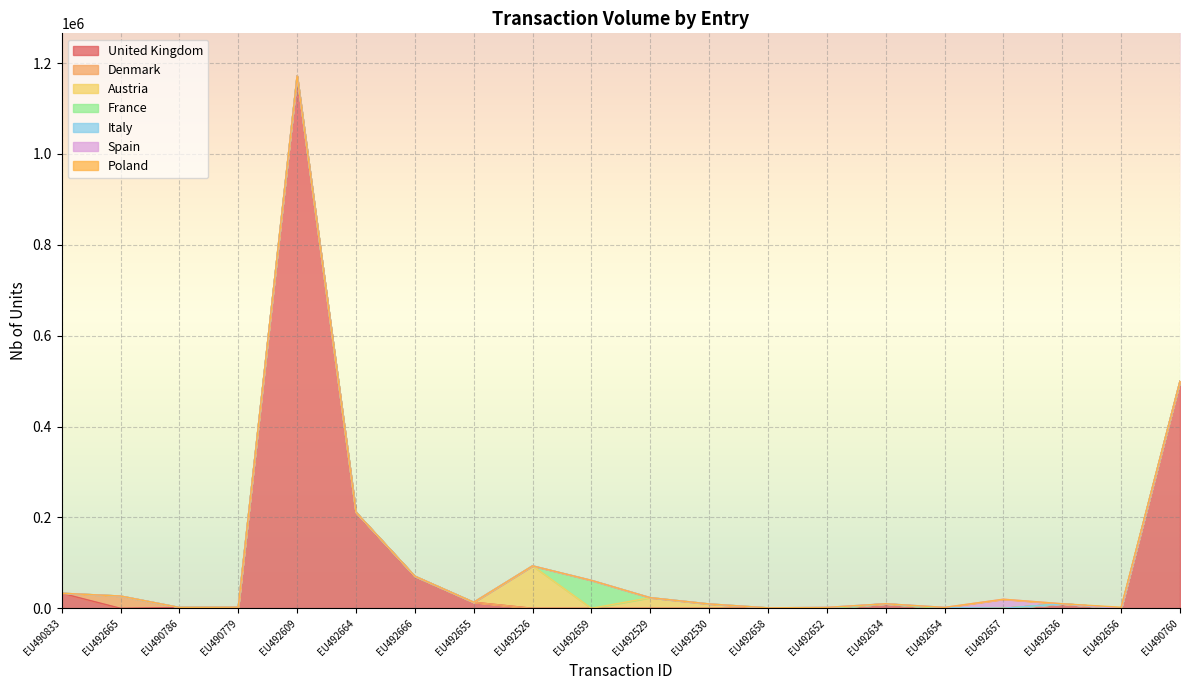

What is the ratio of the value at EU492526 to the value at EU492666?

1.3